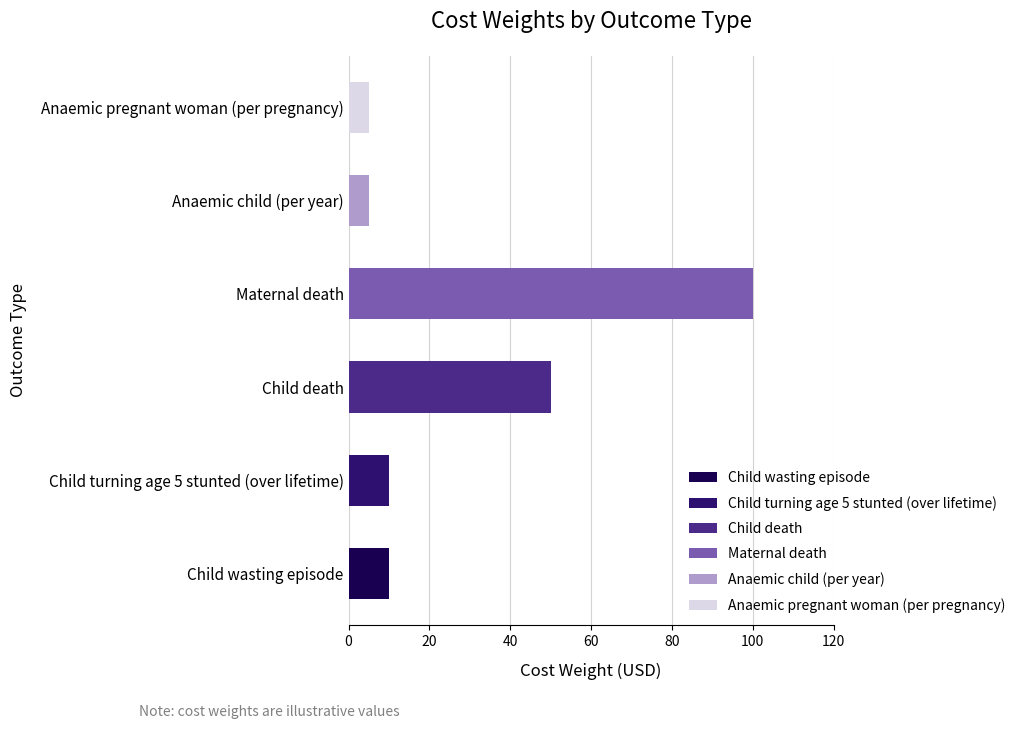

What is the sum of all values?

180